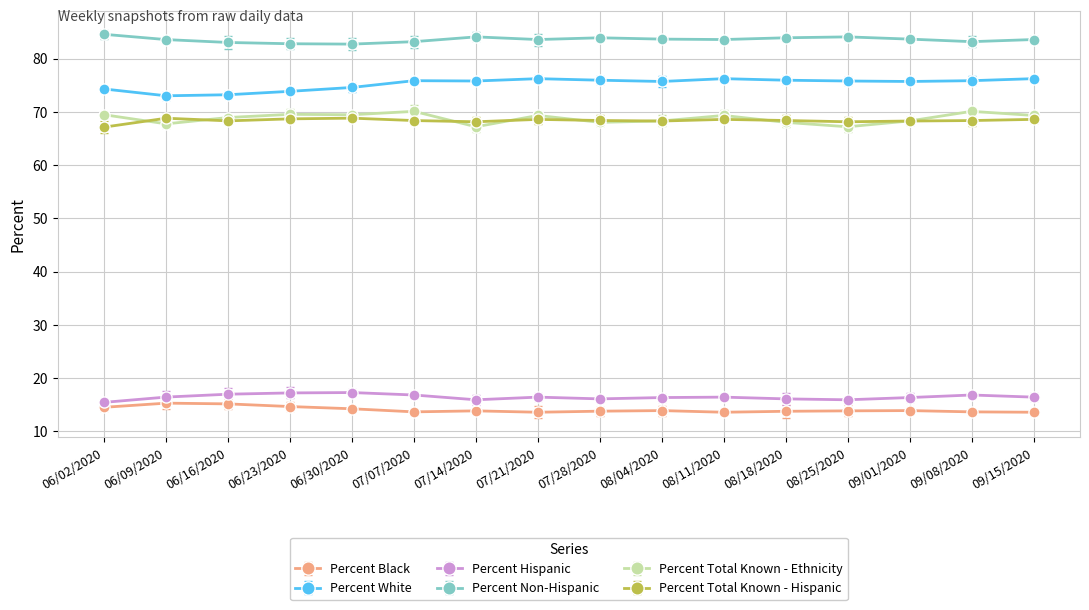

True or false: Percent Total Known - Ethnicity has more than 2 points higher than both neighbors.

True